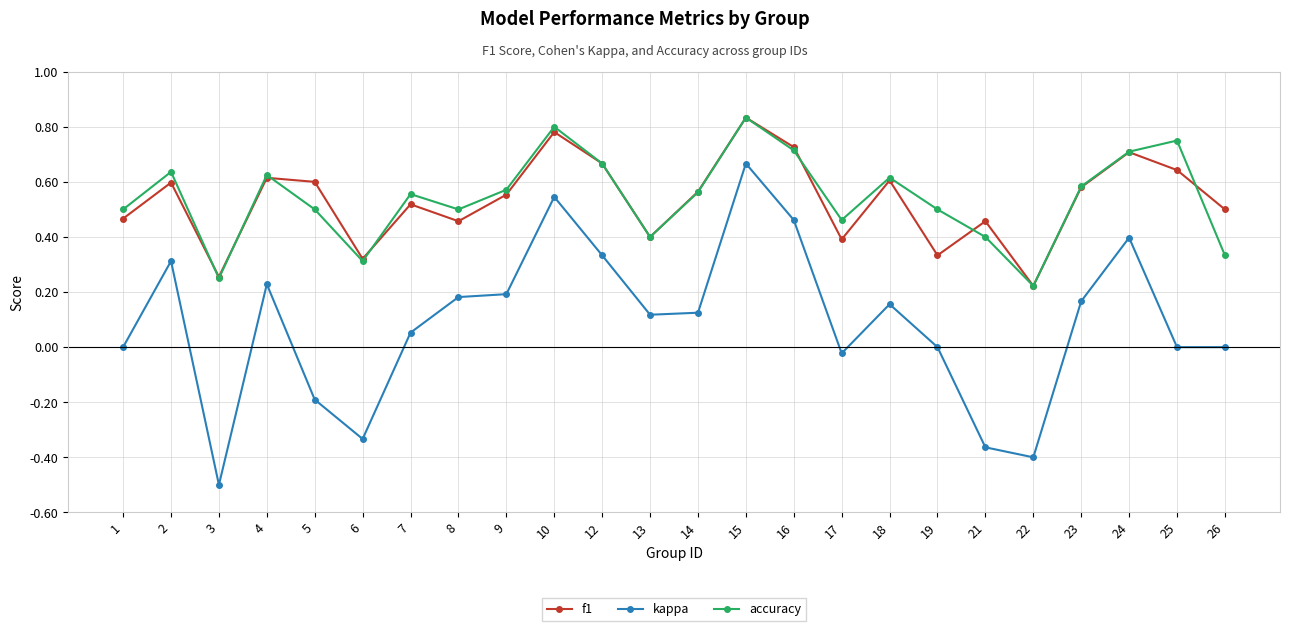

At which category does the chart reach its peak across all series?

15